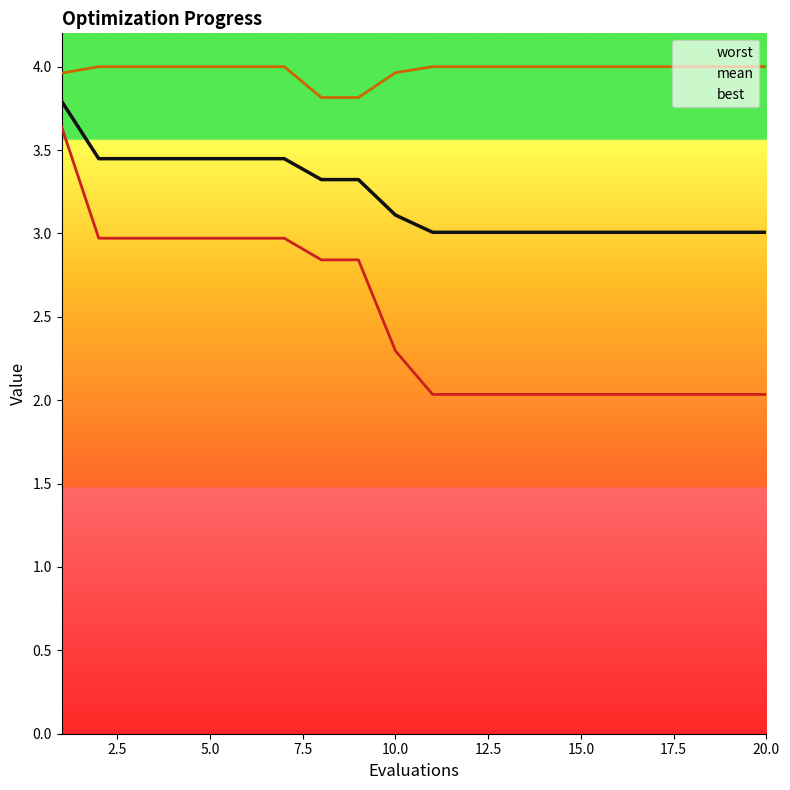

Reading left to right, transcribe all the data shown in this chart.

worst: 4.0	4.0	4.0	4.0	4.0	4.0	4.0	3.8	3.8	4.0	4.0	4.0	4.0	4.0	4.0	4.0	4.0	4.0	4.0	4.0
mean: 3.8	3.4	3.4	3.4	3.4	3.4	3.4	3.3	3.3	3.1	3.0	3.0	3.0	3.0	3.0	3.0	3.0	3.0	3.0	3.0
best: 3.6	3.0	3.0	3.0	3.0	3.0	3.0	2.8	2.8	2.3	2.0	2.0	2.0	2.0	2.0	2.0	2.0	2.0	2.0	2.0